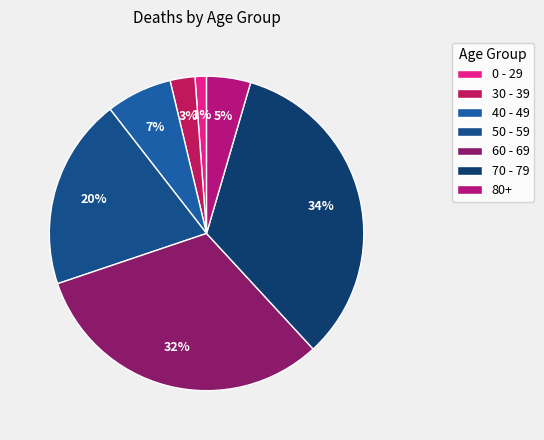

Is there a majority slice in this chart?

No